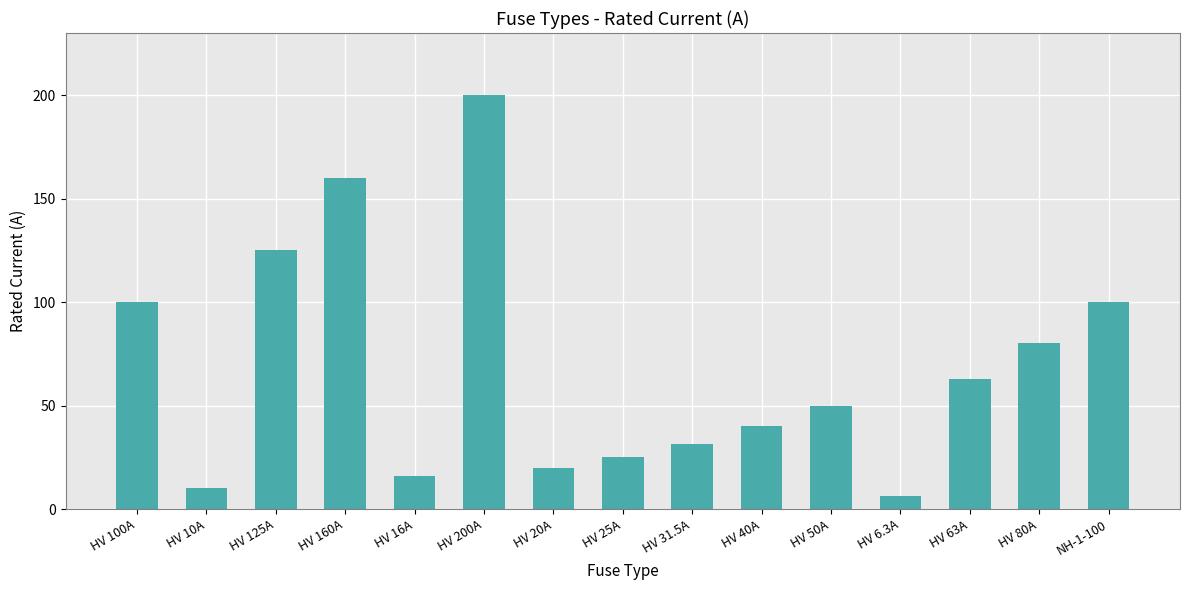

Reading left to right, what are all the values shown in this chart?

100.0	10.0	125.0	160.0	16.0	200.0	20.0	25.0	31.5	40.0	50.0	6.3	63.0	80.0	100.0